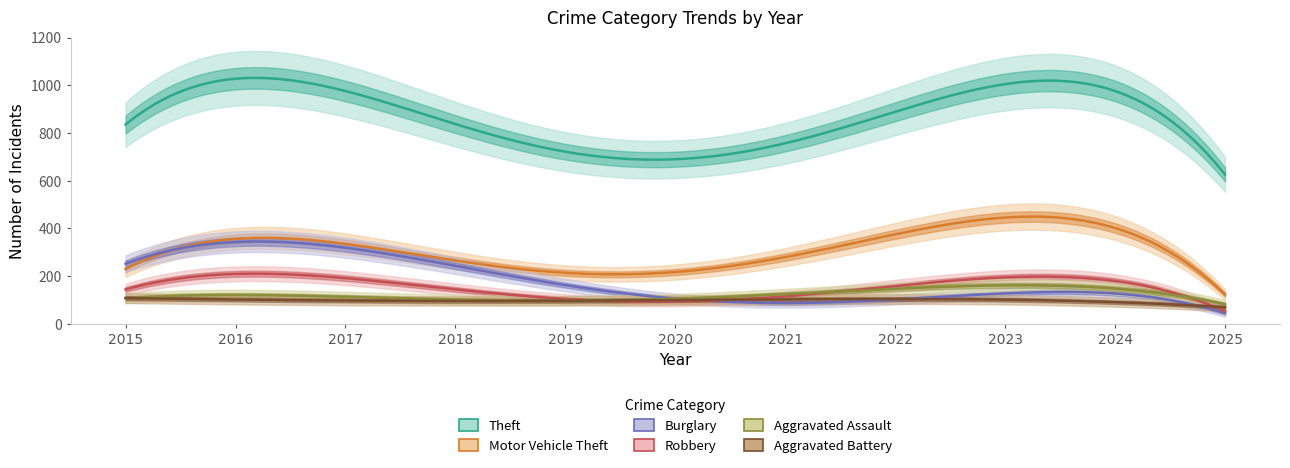

What is the average value of the Aggravated Assault series?

119